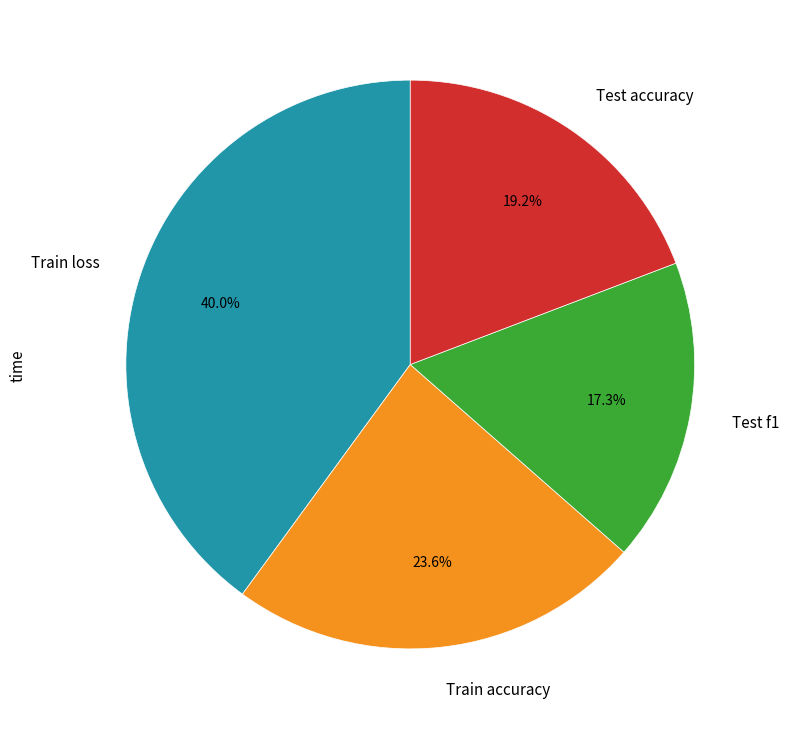

Which slice is the smallest?

Test f1